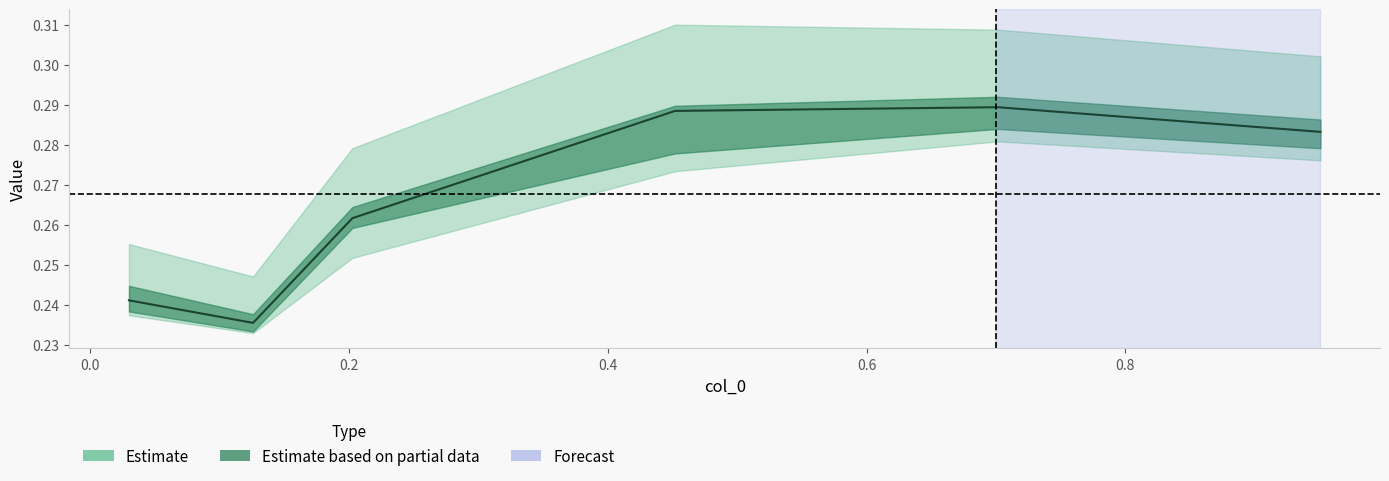

Does the chart have visible grid lines?

No